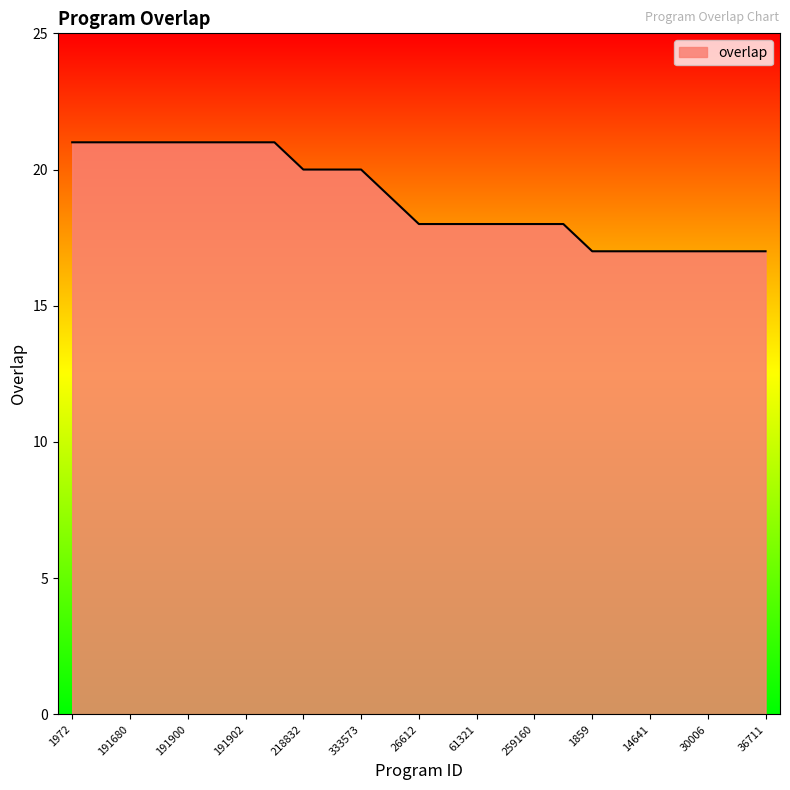

What is the difference between the maximum and minimum values?

4